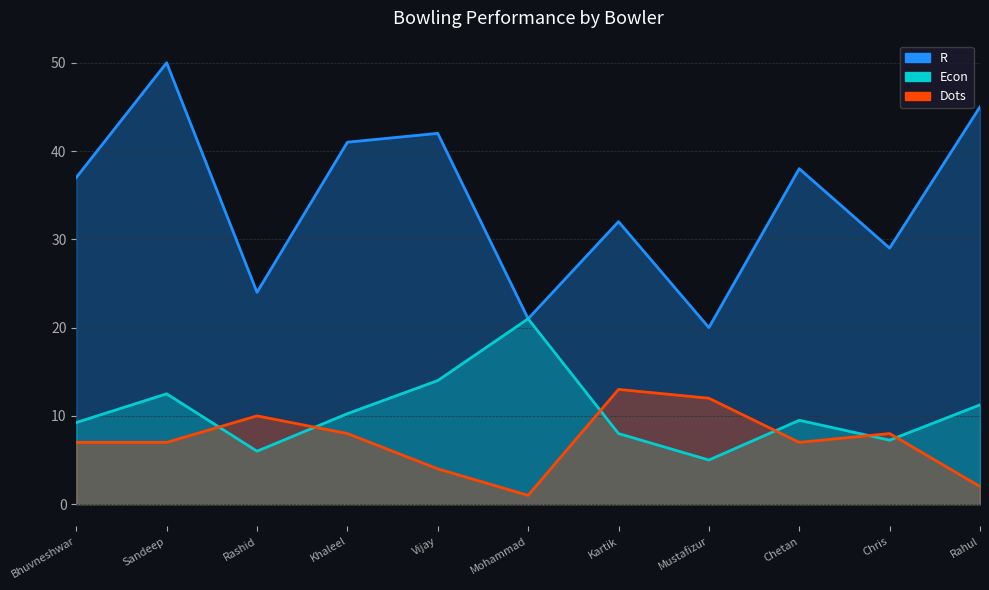

What position from the right is Sandeep?

10